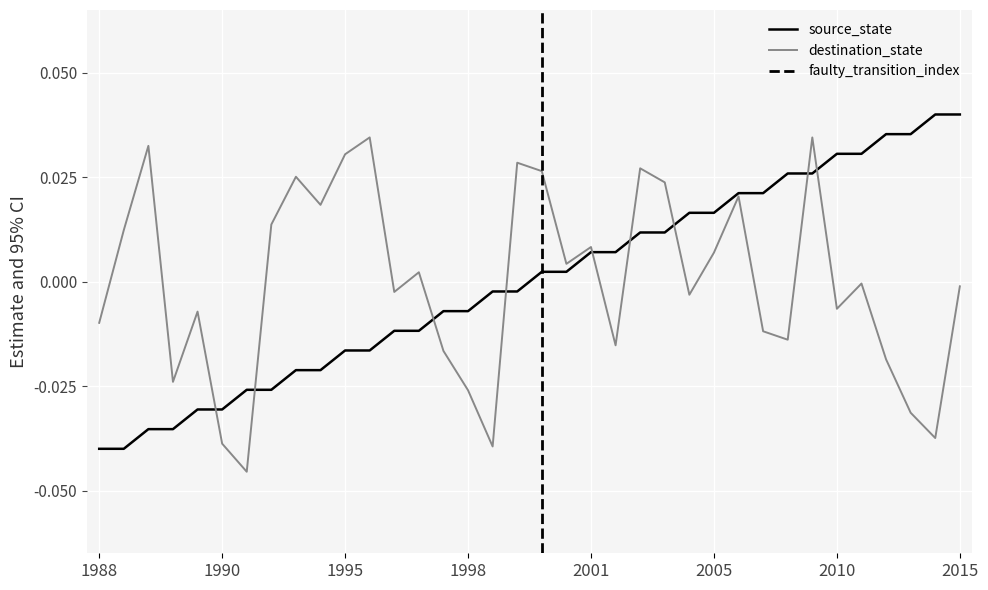

True or false: destination_state and source_state intersect in this chart.

True